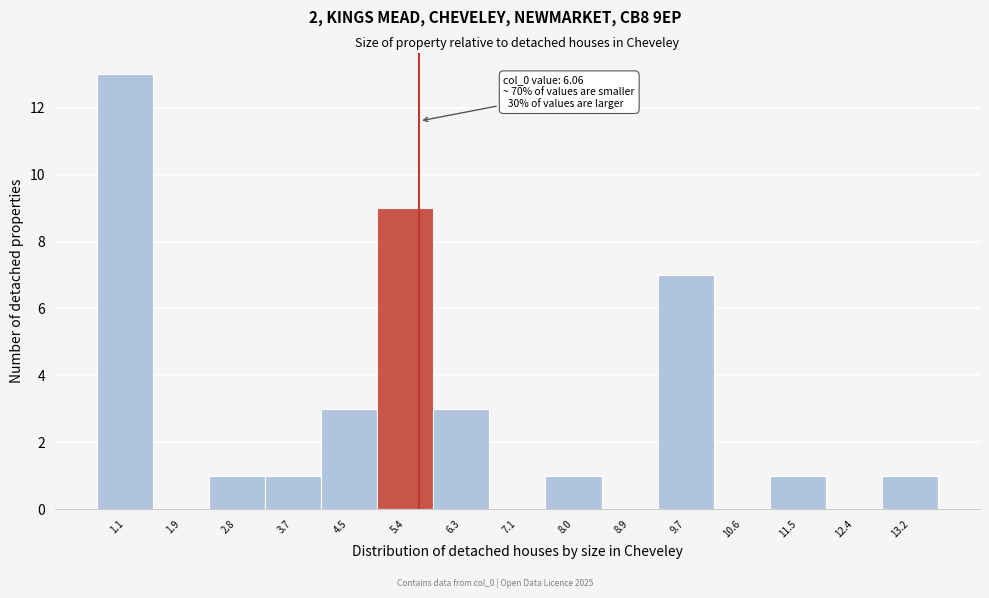

Reading left to right, list all the values displayed in this chart.

1.1=13	1.9=0	2.8=1	3.7=1	4.5=3	5.4=9	6.3=3	7.1=0	8.0=1	8.9=0	9.7=7	10.6=0	11.5=1	12.4=0	13.2=1